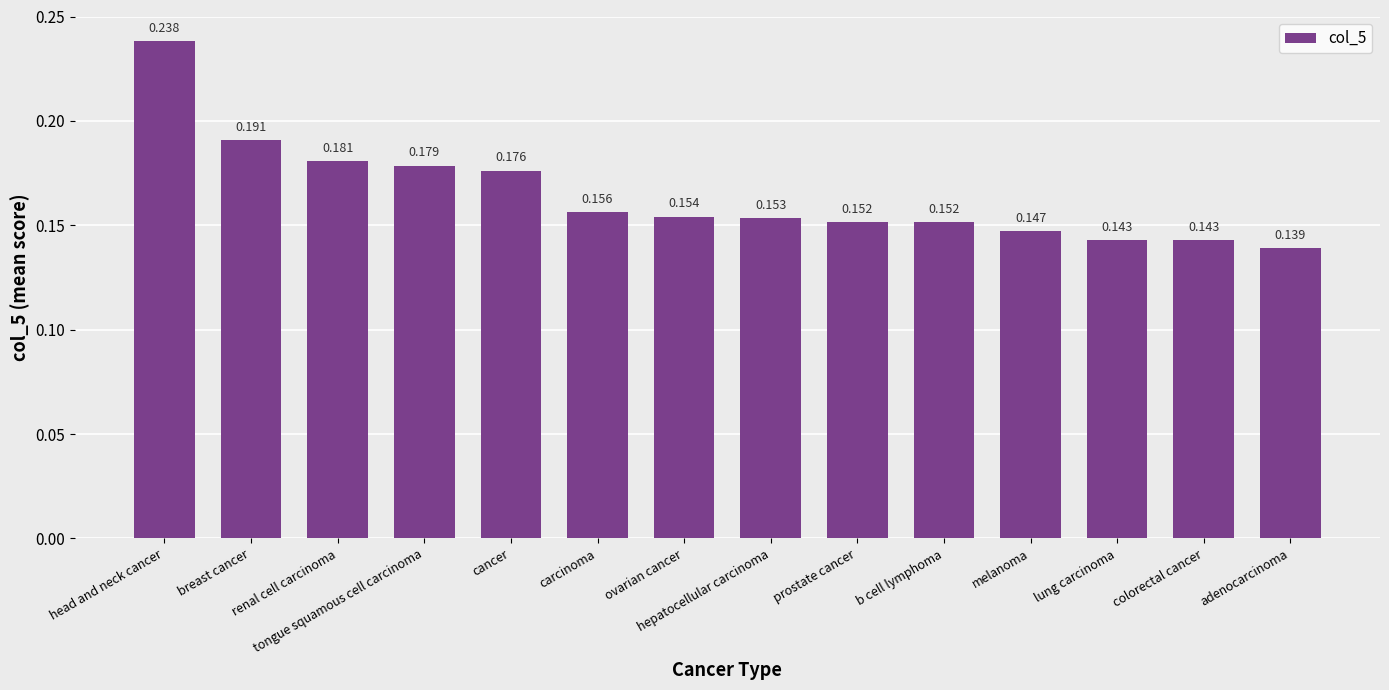

What is the label of the 9th bar from the right?

carcinoma